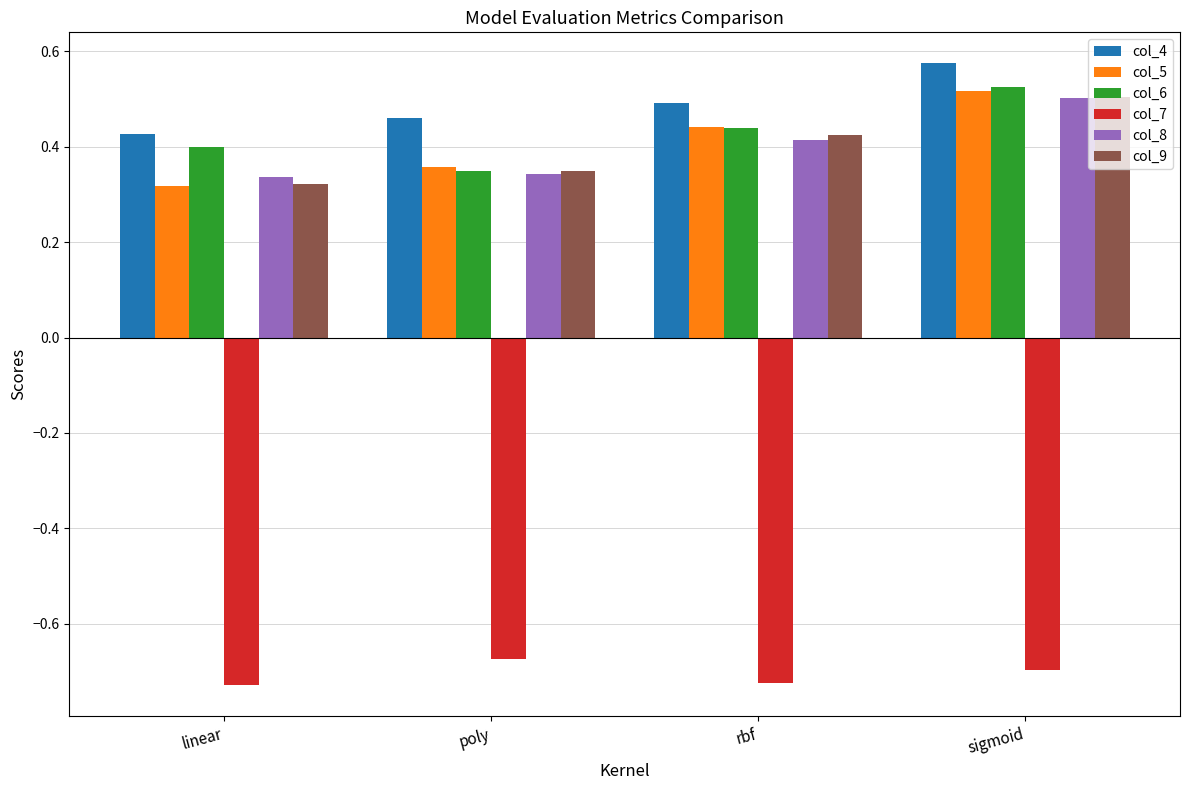

Rank the categories by col_5 value from lowest to highest.

linear, poly, rbf, sigmoid